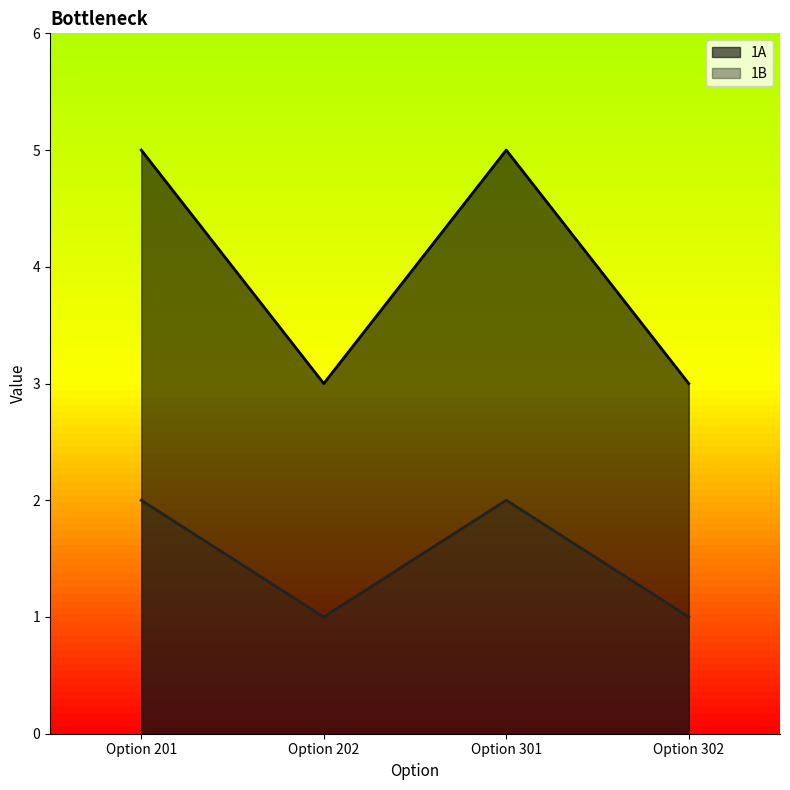

Which label corresponds to the smallest value in the chart?

Option 202